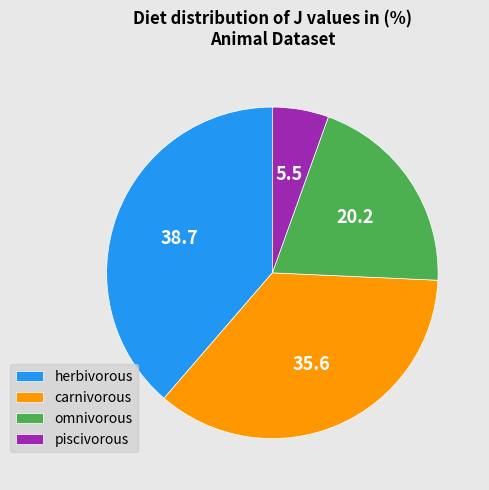

Is it true that piscivorous is 17% of the pie?

False